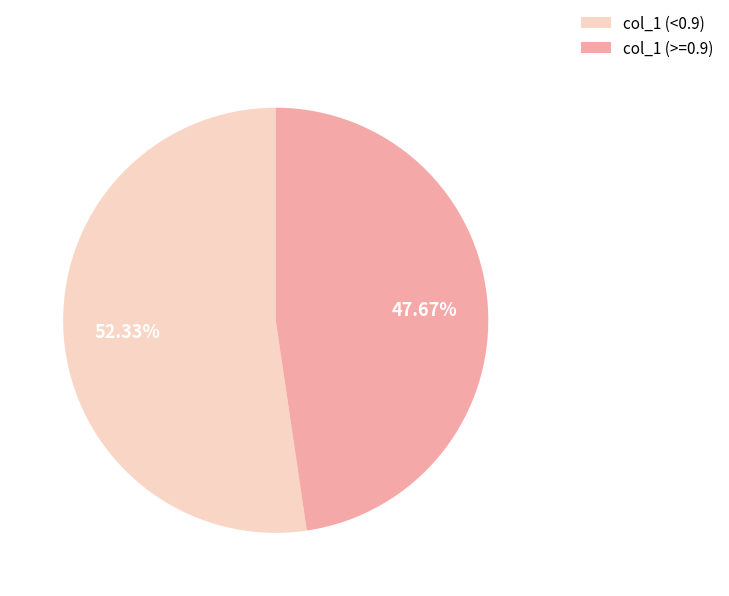

Does col_1 (<0.9) account for over 50% of the chart?

Yes